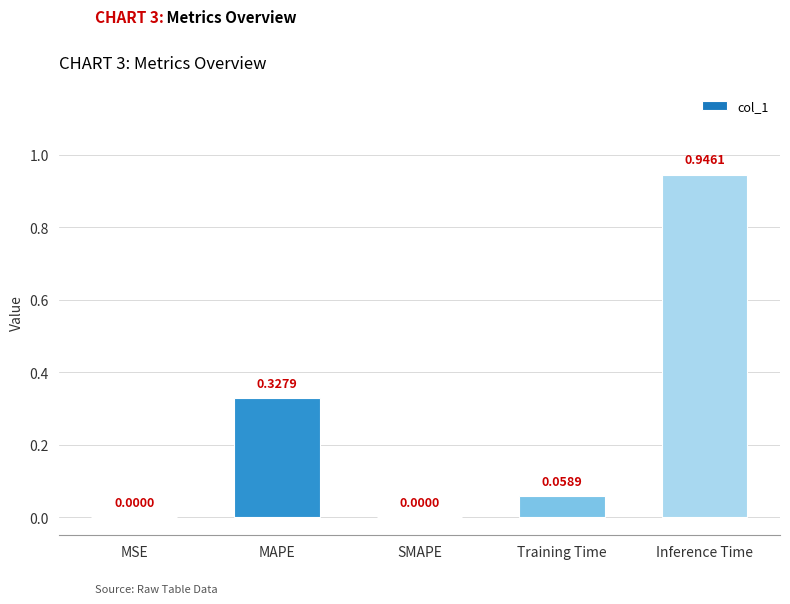

Which category has the highest value across all series?

Inference Time